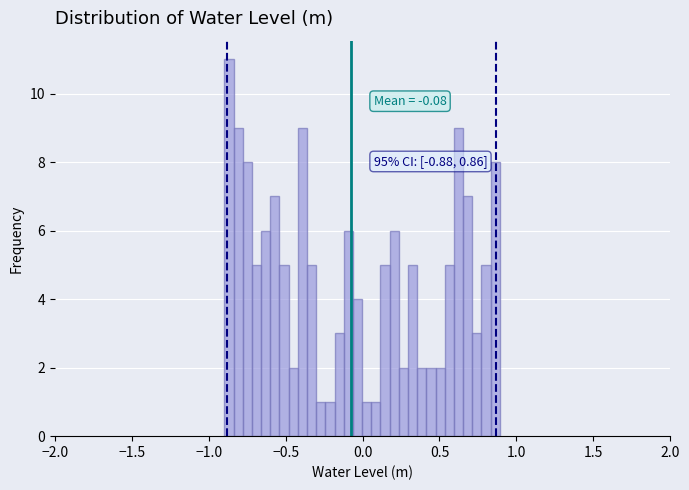

Read against the x-axis, roughly where is the centre of the tallest bar?

-0.85